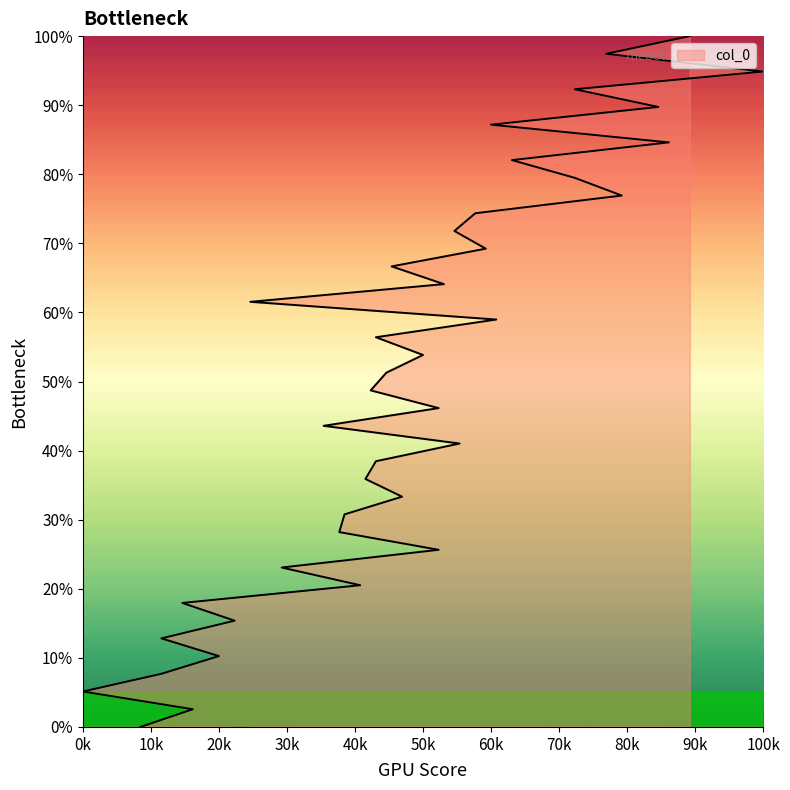

Reading left to right, transcribe all the data shown in this chart.

0.0	0.0	0.1	0.1	0.1	0.1	0.2	0.2	0.2	0.2	0.3	0.3	0.3	0.3	0.4	0.4	0.4	0.4	0.5	0.5	0.5	0.5	0.6	0.6	0.6	0.6	0.7	0.7	0.7	0.7	0.8	0.8	0.8	0.8	0.9	0.9	0.9	0.9	1.0	1.0